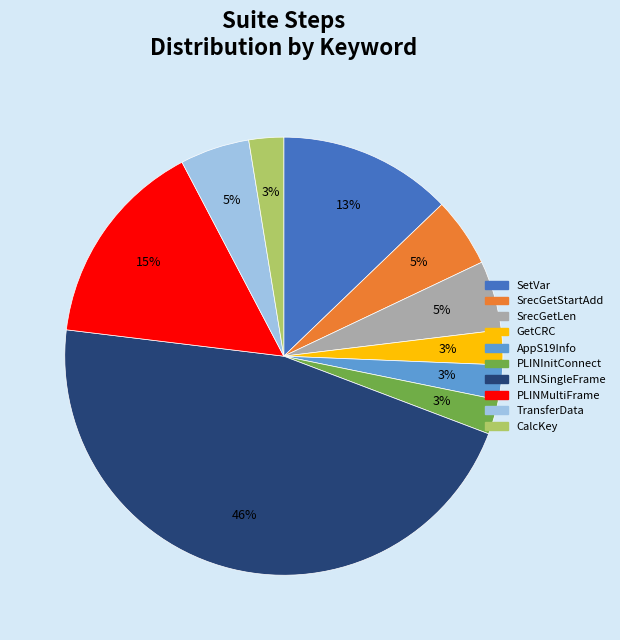

Between PLINSingleFrame and SrecGetStartAdd, which is larger?

PLINSingleFrame